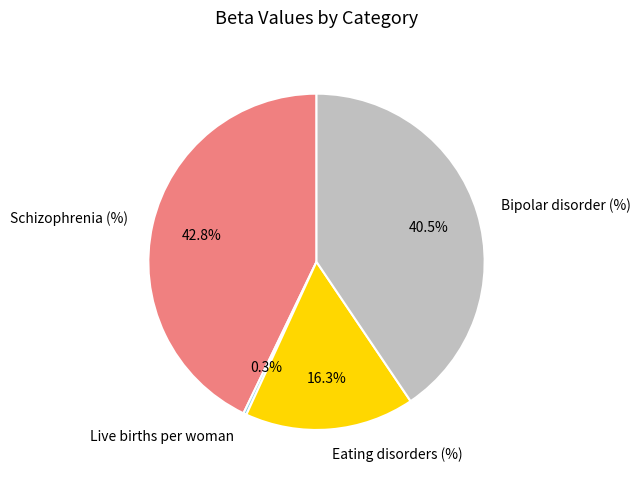

How many slices are in this pie chart?

4